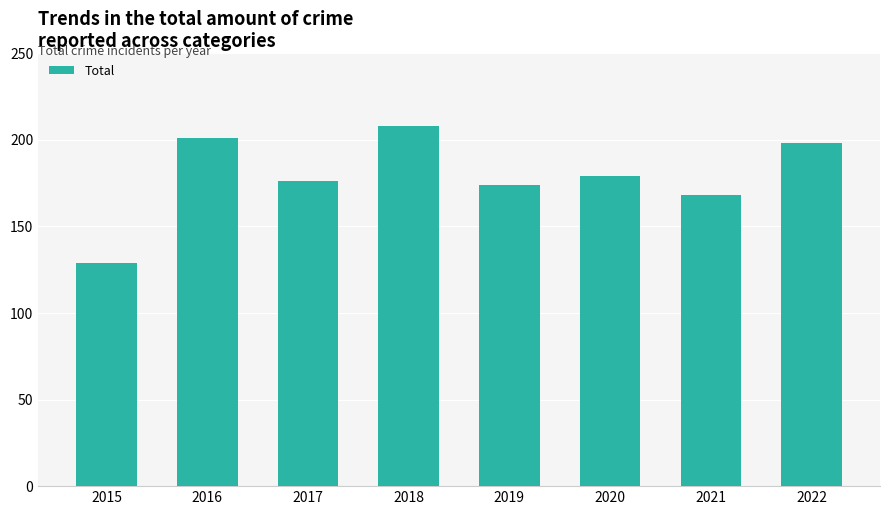

Reading left to right, extract all data points from this chart.

129	201	176	208	174	179	168	198